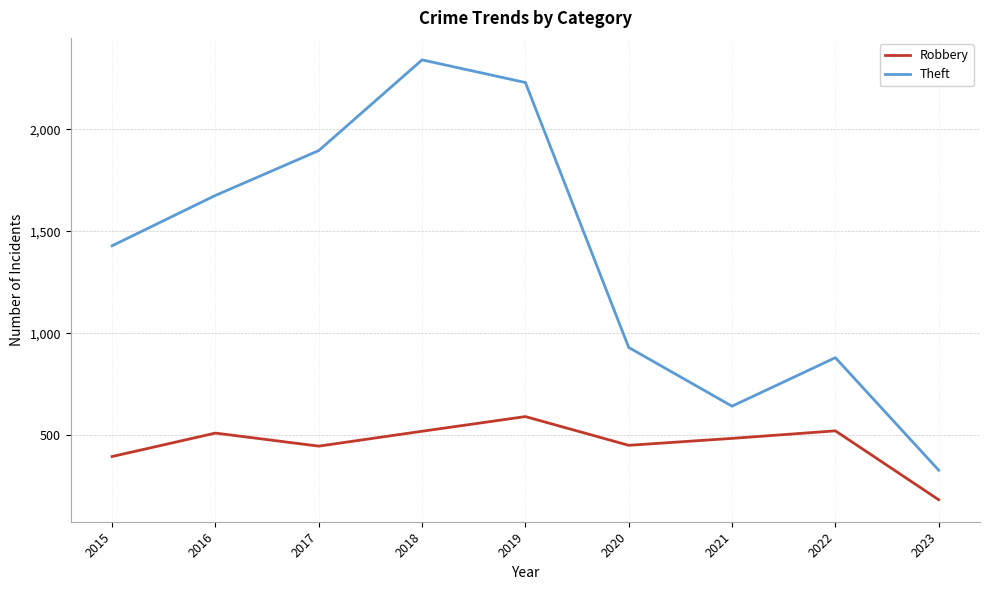

The Theft series shows 642 at 2021. True or false?

True